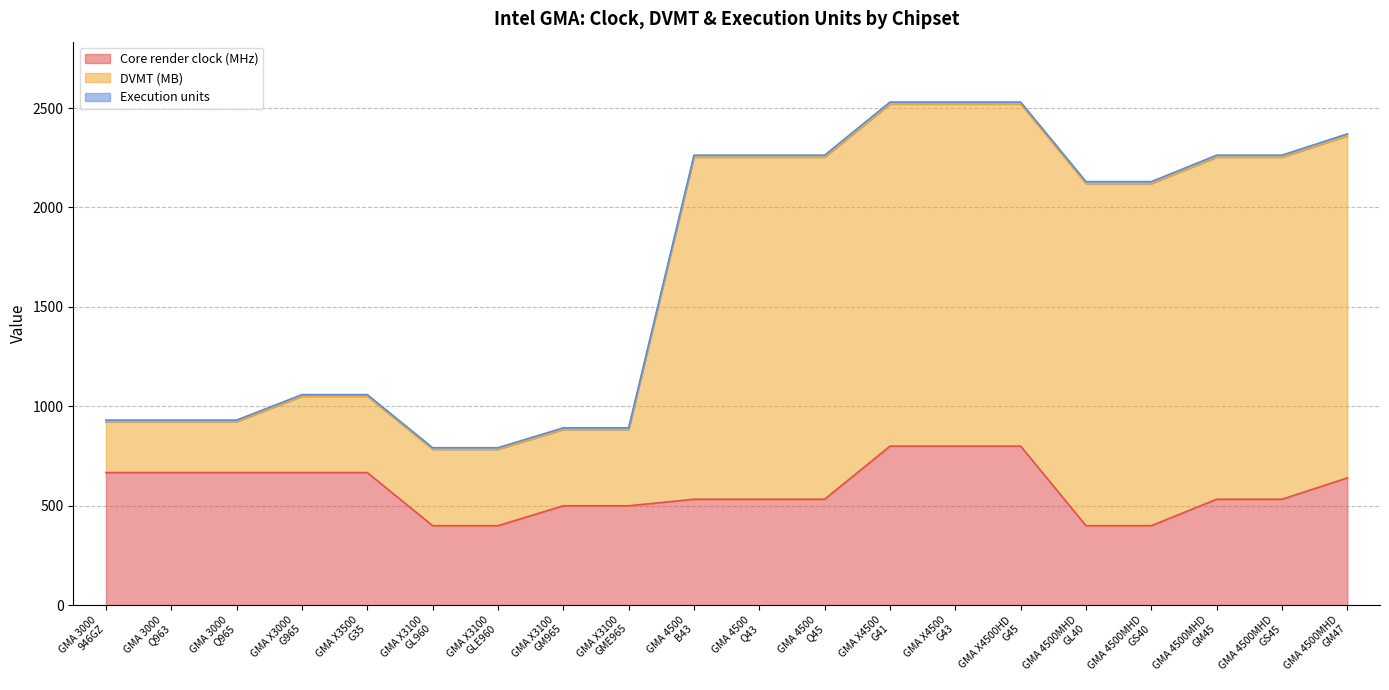

What is the maximum value shown in the chart?

2530